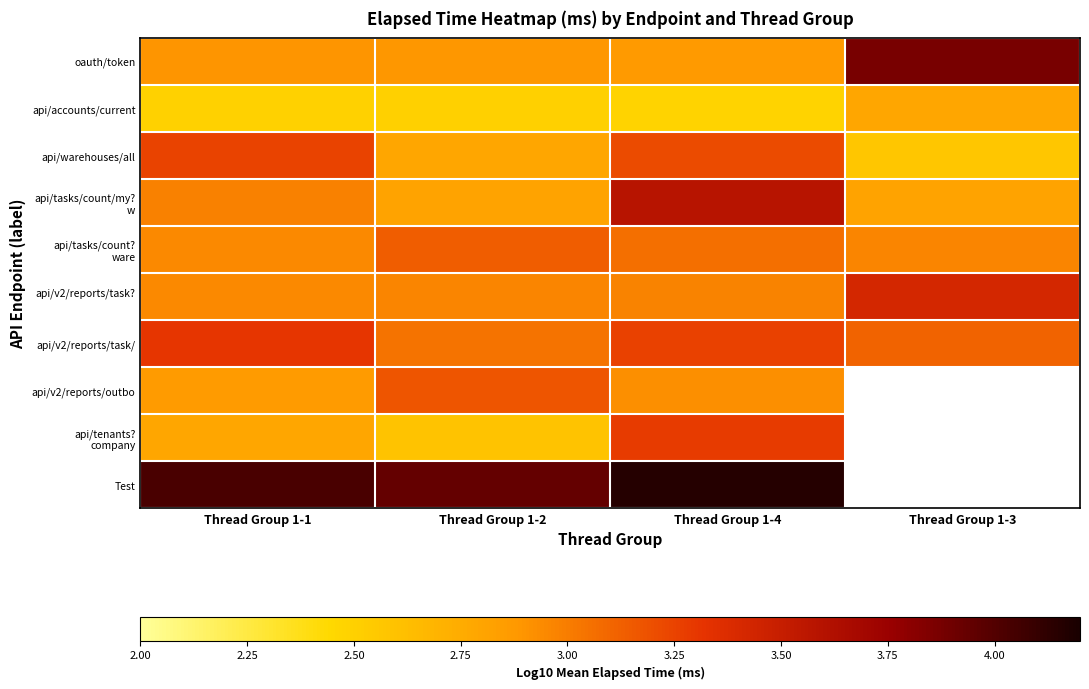

Is it true that api/tenants? company equals 2.8 at Thread Group 1-1?

True